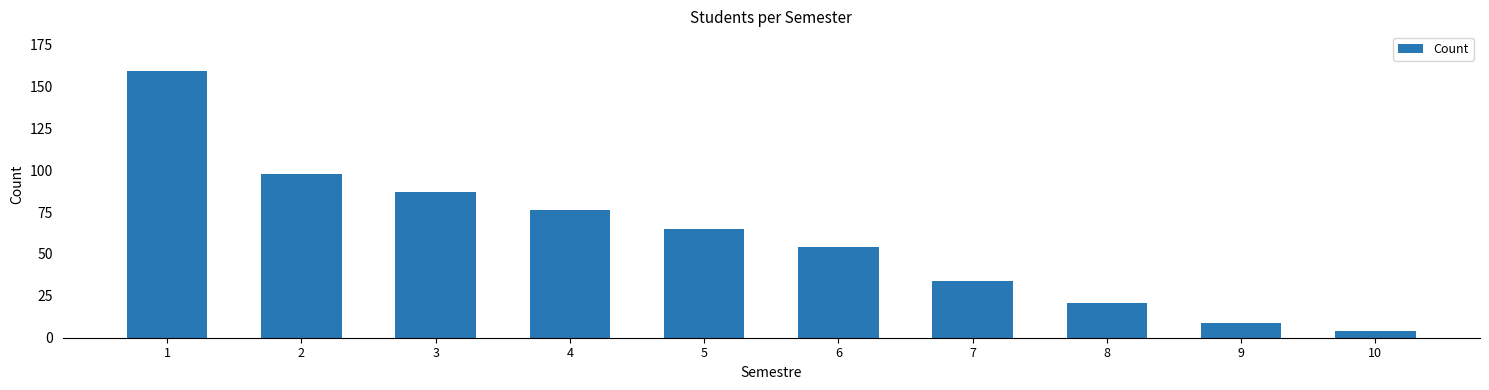

Between 6 and 10, which is larger?

6